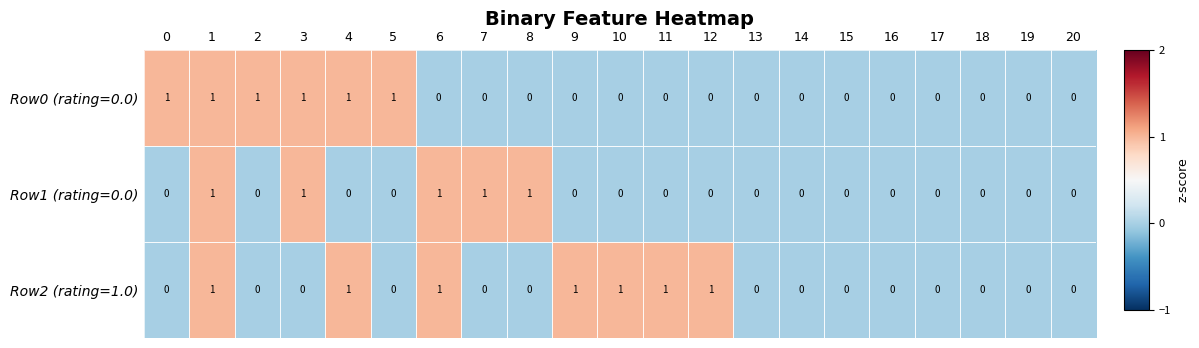

What is the difference between the highest and lowest values at 6?

1